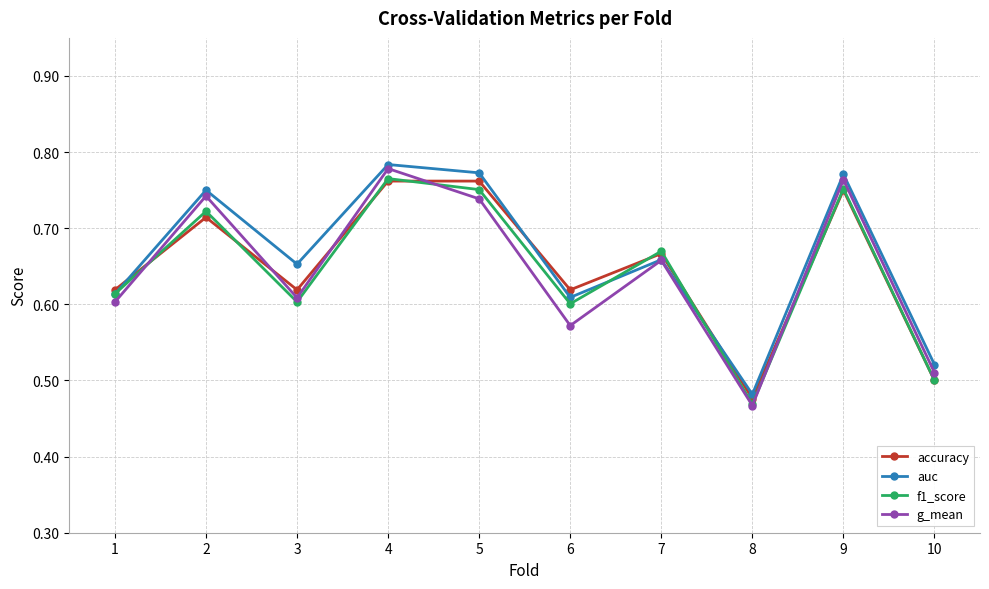

At how many categories does at least one series exceed 0?

10